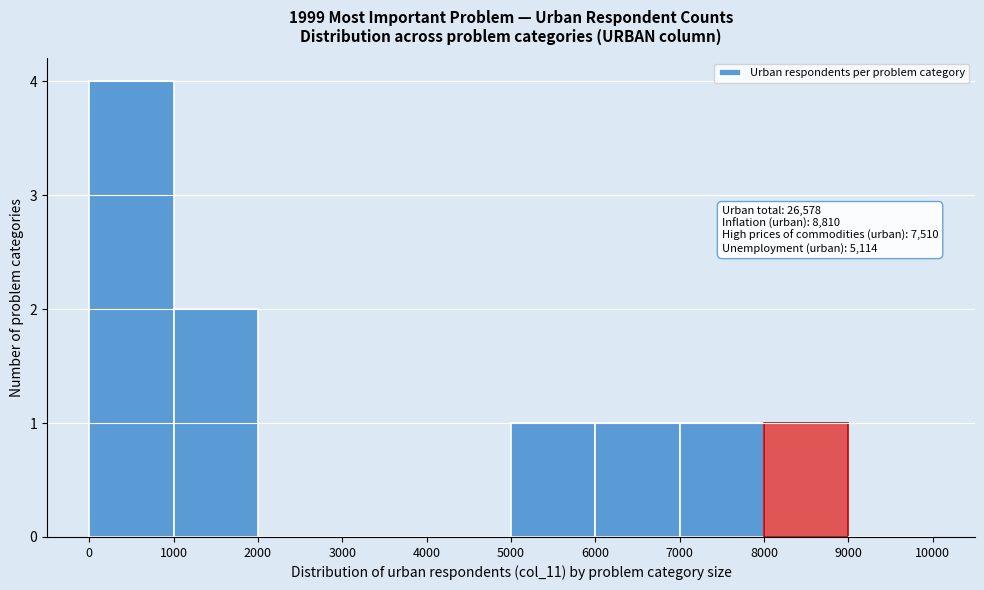

Over which range of the x-axis is the bar tallest?

0 to 1000